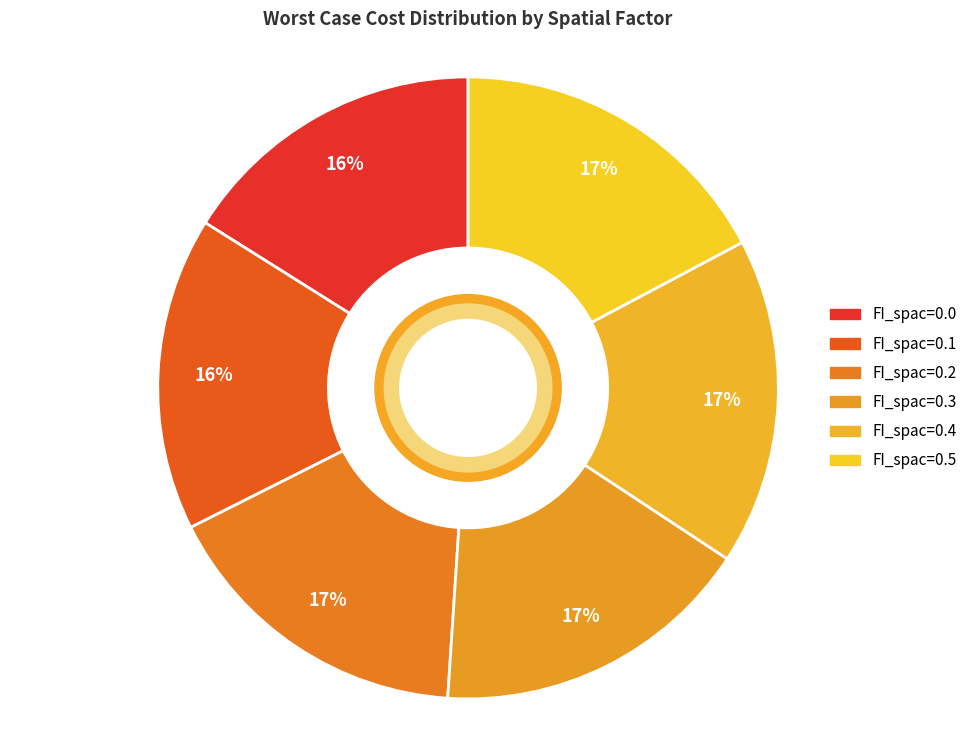

The FI_spac=0.3 slice represents 17% of the pie. True or false?

True